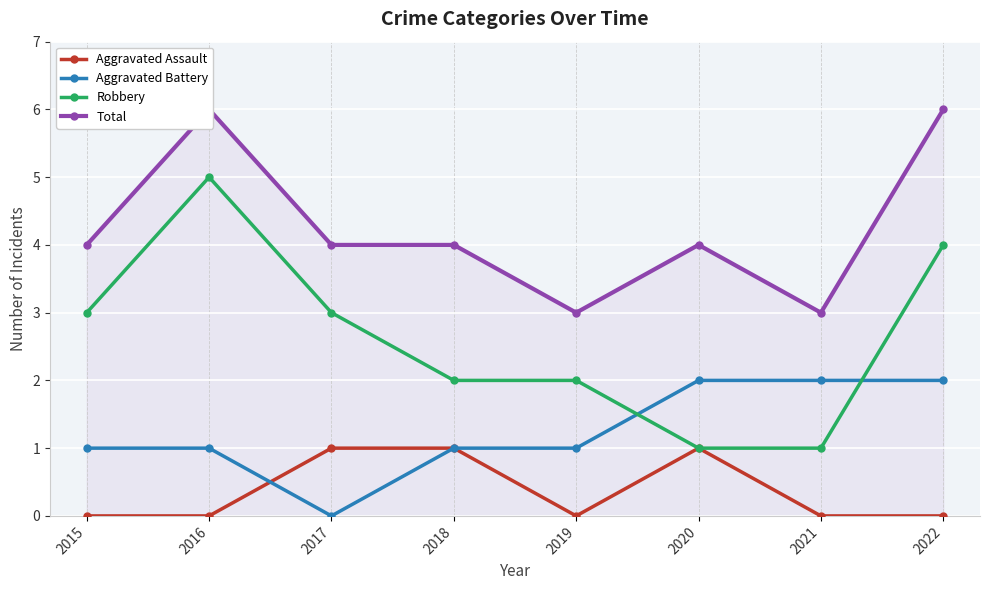

Does the chart display data point markers on the line(s)?

Yes